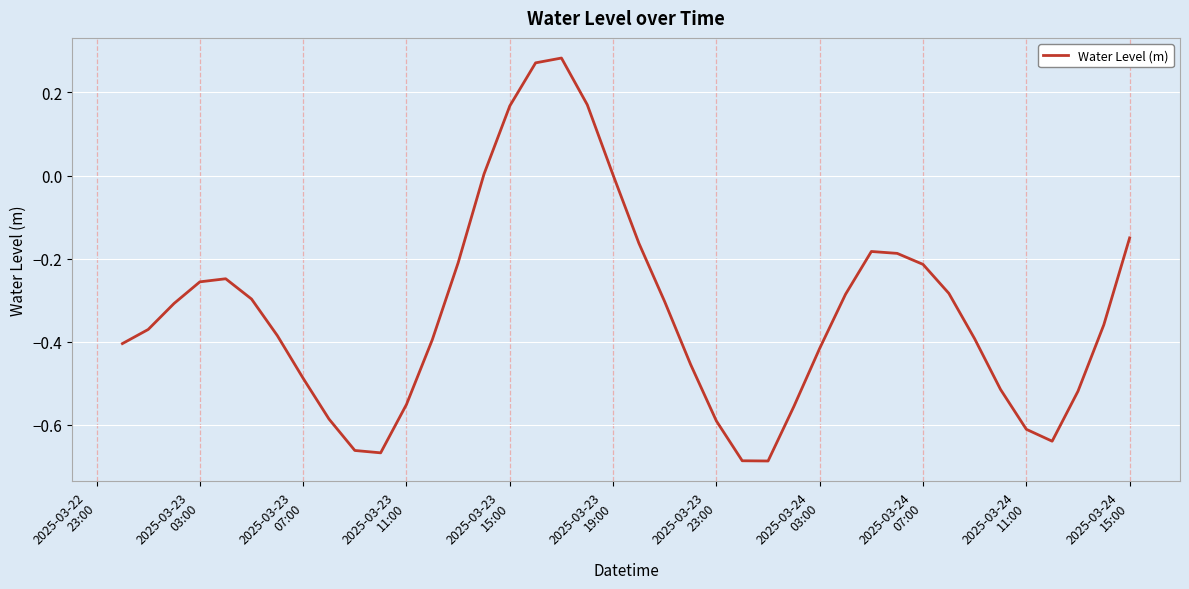

What is the difference between the maximum and minimum values?

1.0